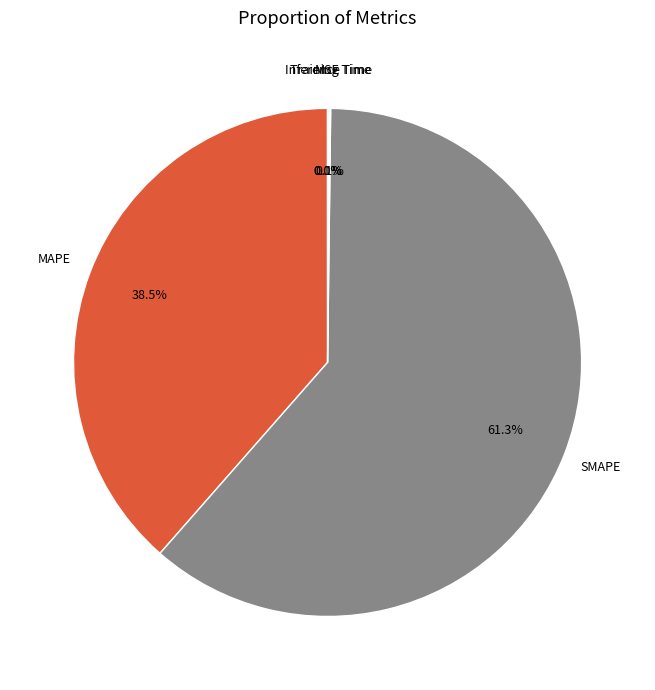

How many segments does this pie chart have?

5